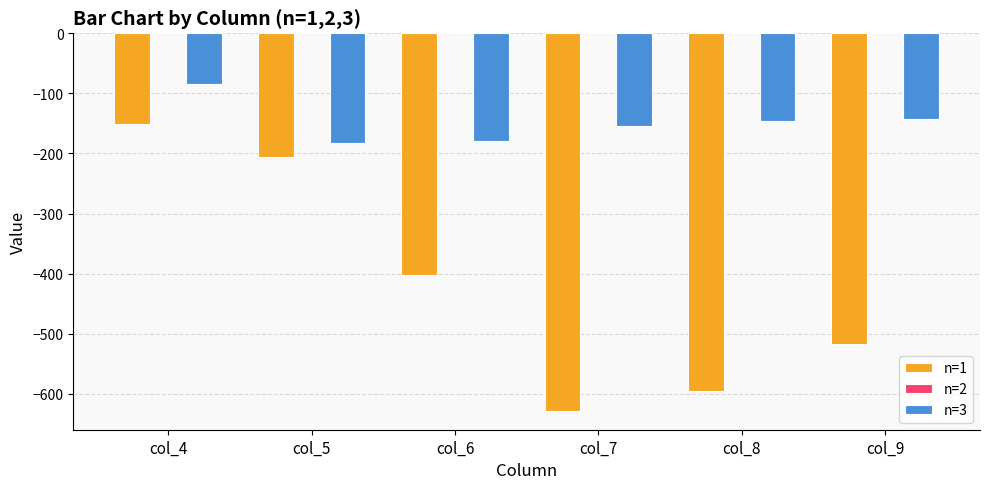

The n=3 series shows -178.9 at col_6. True or false?

True